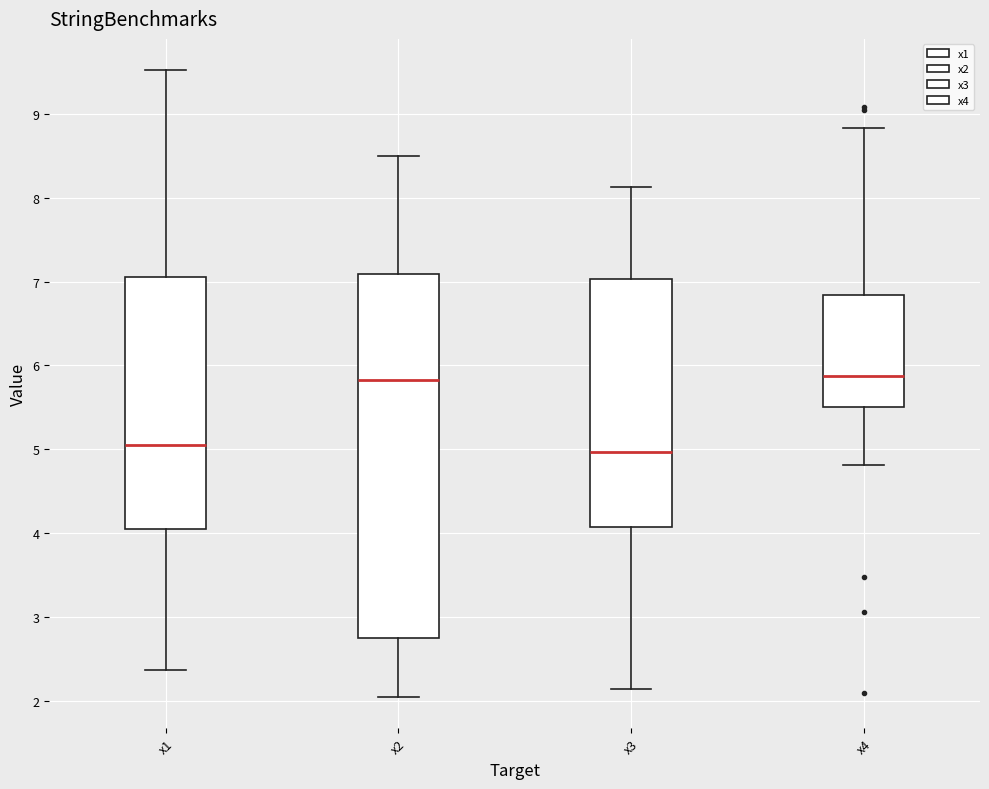

Reading left to right, transcribe this box plot: for each box, give where its median line is, the range the box spans, and where its two whiskers end, as read against the y-axis. The values are not printed on the chart, so give them approximately, as read against the axis.

x1: median 5.1, box 4.0 to 7.1, whiskers 2.4 to 9.5
x2: median 5.8, box 2.7 to 7.1, whiskers 2.0 to 8.5
x3: median 5.0, box 4.1 to 7.0, whiskers 2.1 to 8.1
x4: median 5.9, box 5.5 to 6.8, whiskers 4.8 to 8.8